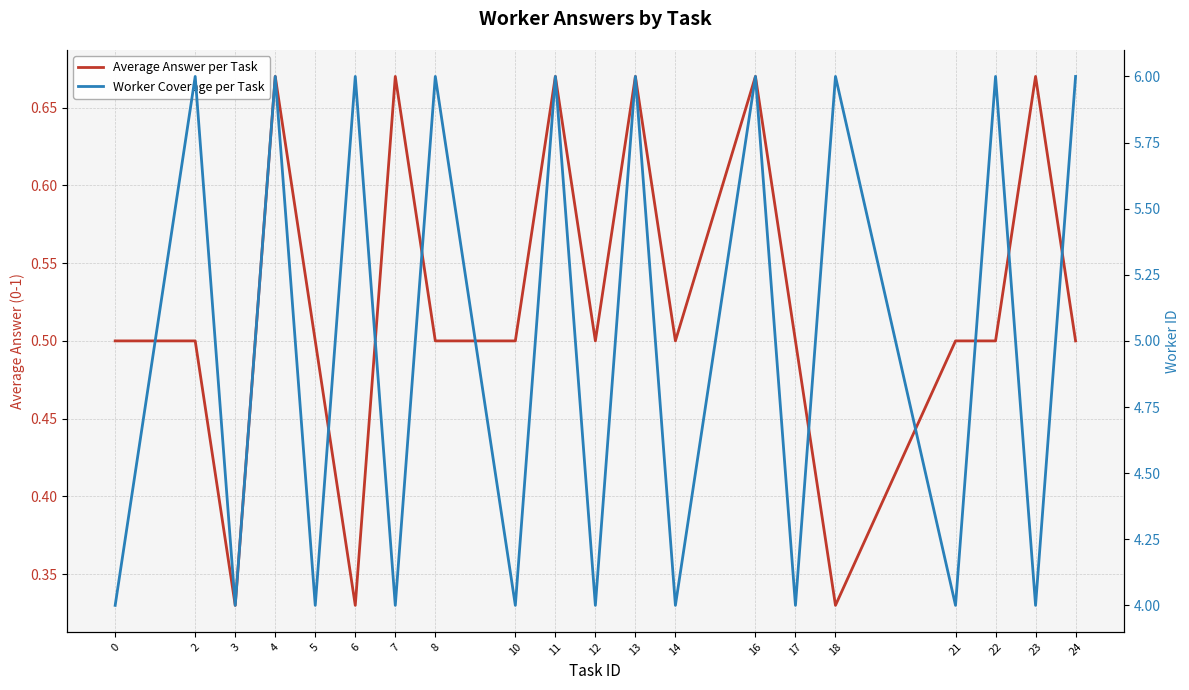

True or false: Average Answer per Task has a value of 0.5 at 2.

True